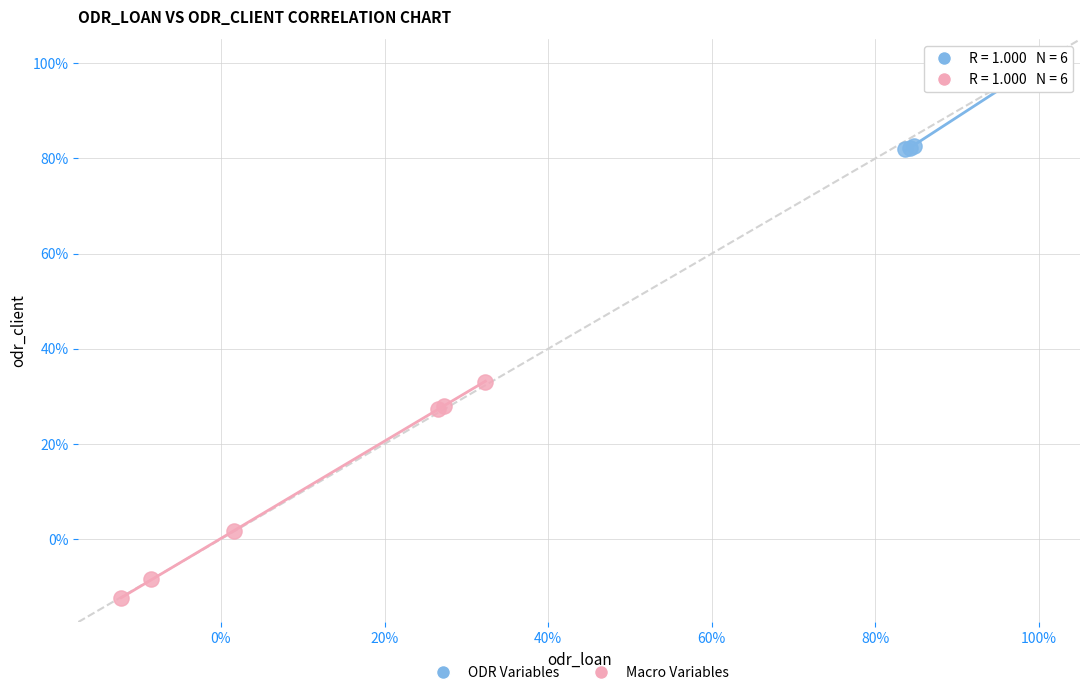

What are all the series names shown in the legend?

ODR Variables, Macro Variables